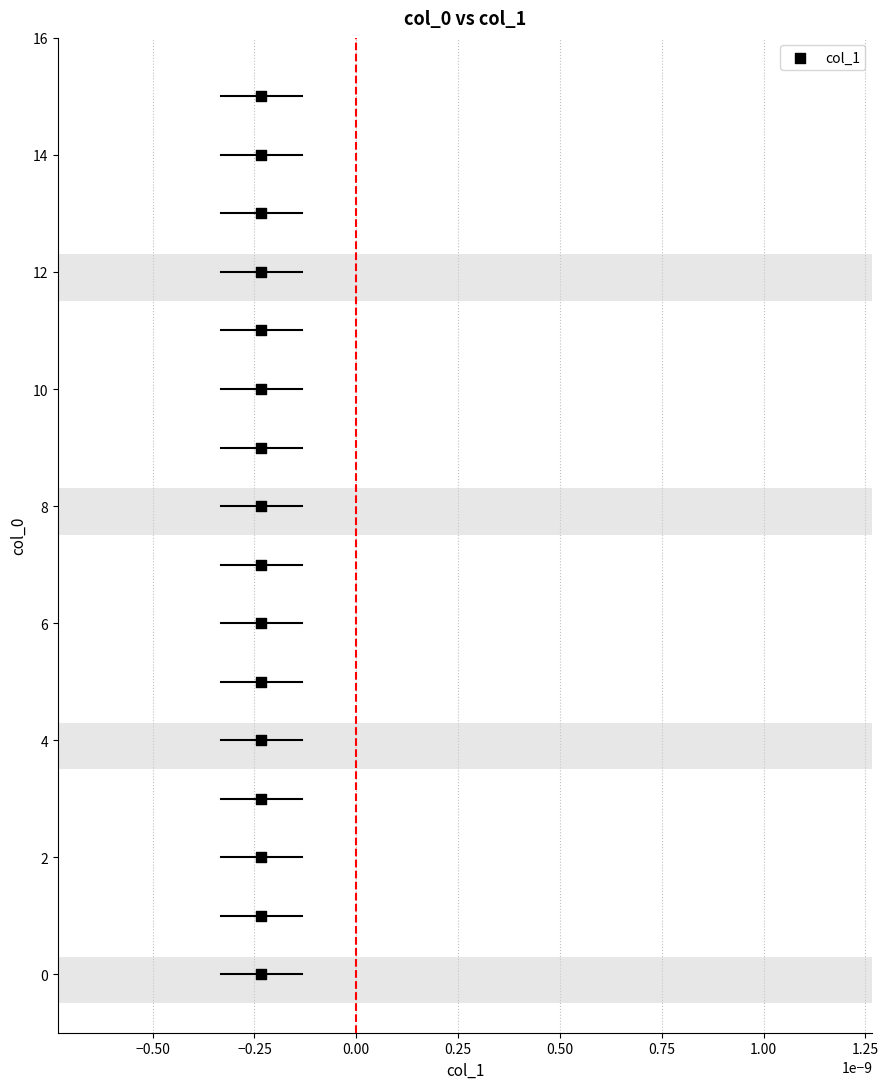

What is the range of Y values (max minus min)?

15